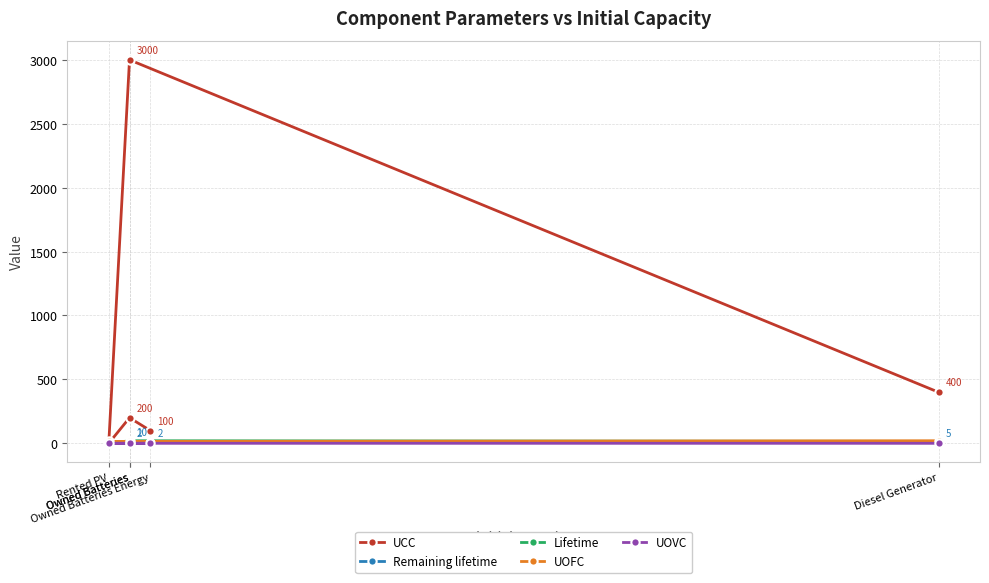

Which series has the largest range (max minus min)?

UCC